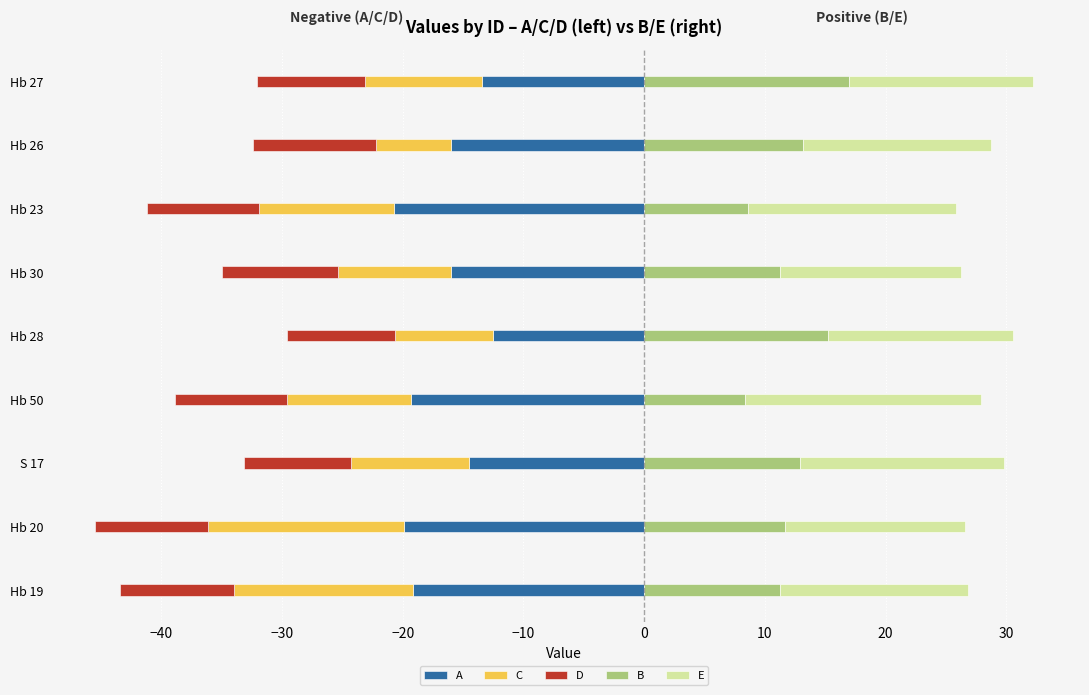

What is the sum of all E values?

145.4